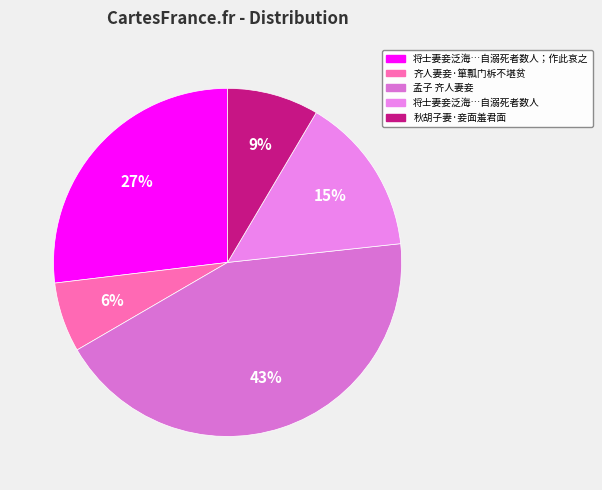

What percentage is the 齐人妻妾·箪瓢门柝不堪贫 slice, to the nearest percent?

6%